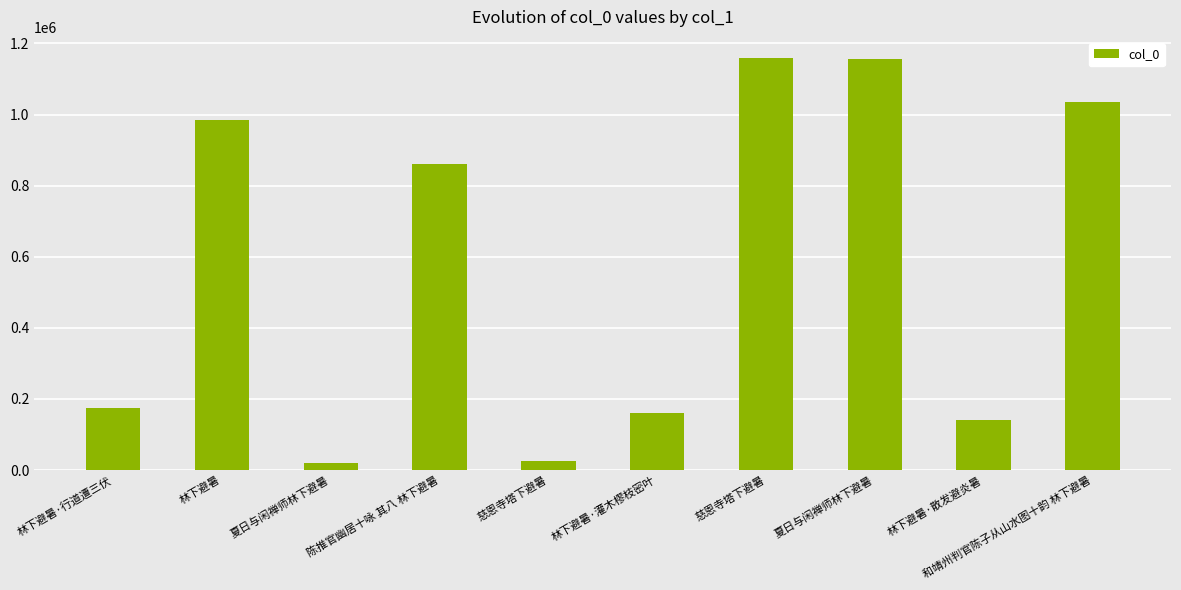

How many data points are less than 861756?

5